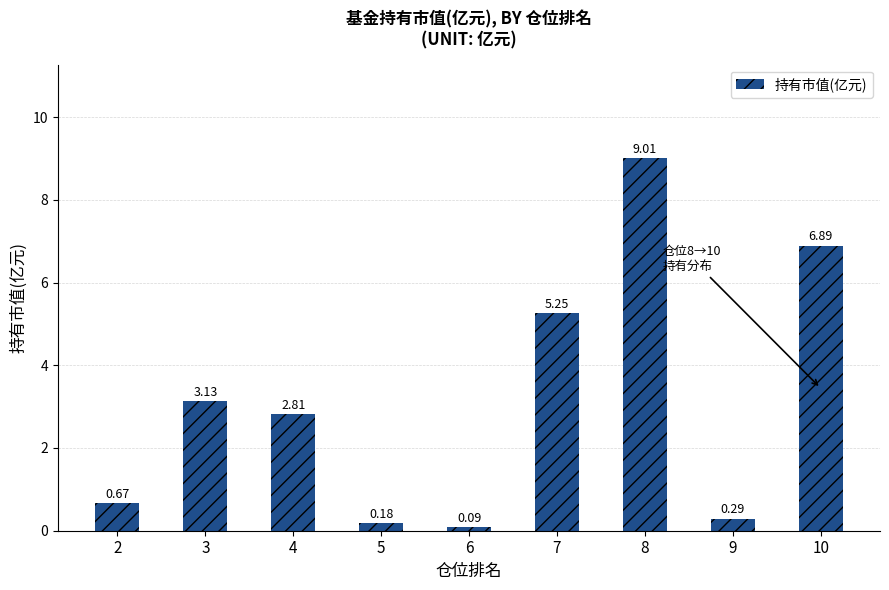

True or false: the data shows 2.8 at 4.

True